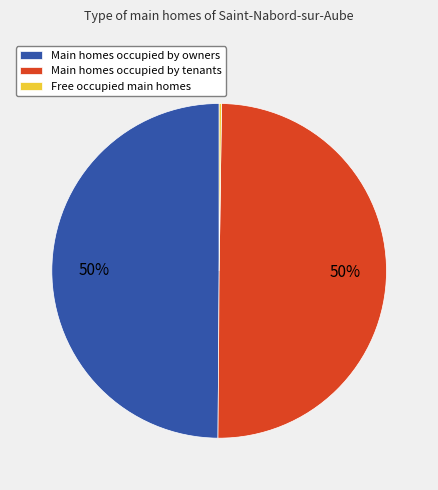

The Main homes occupied by tenants slice represents 37% of the pie. True or false?

False